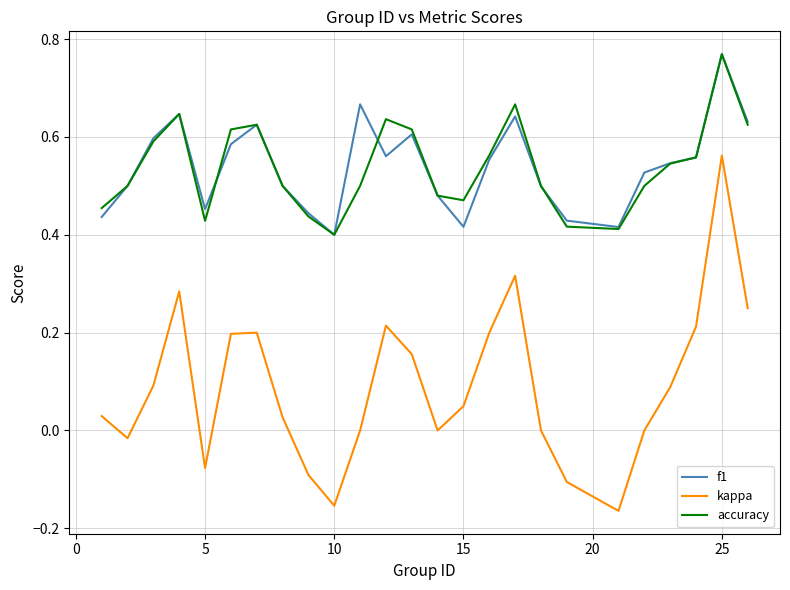

What are all the series names shown in the legend?

f1, kappa, accuracy